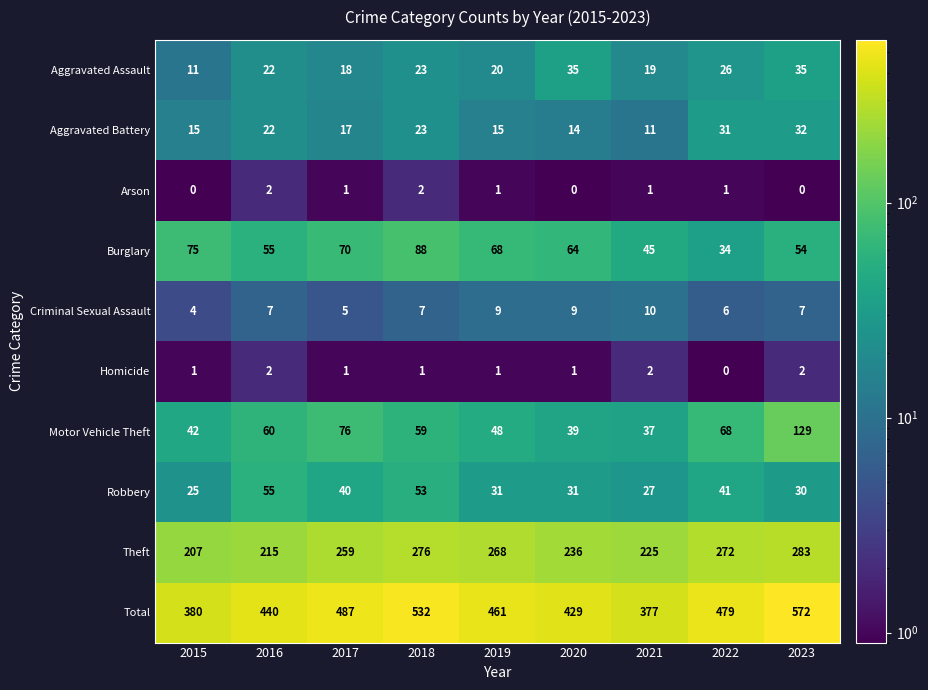

The Motor Vehicle Theft series shows 48 at 2019. True or false?

True